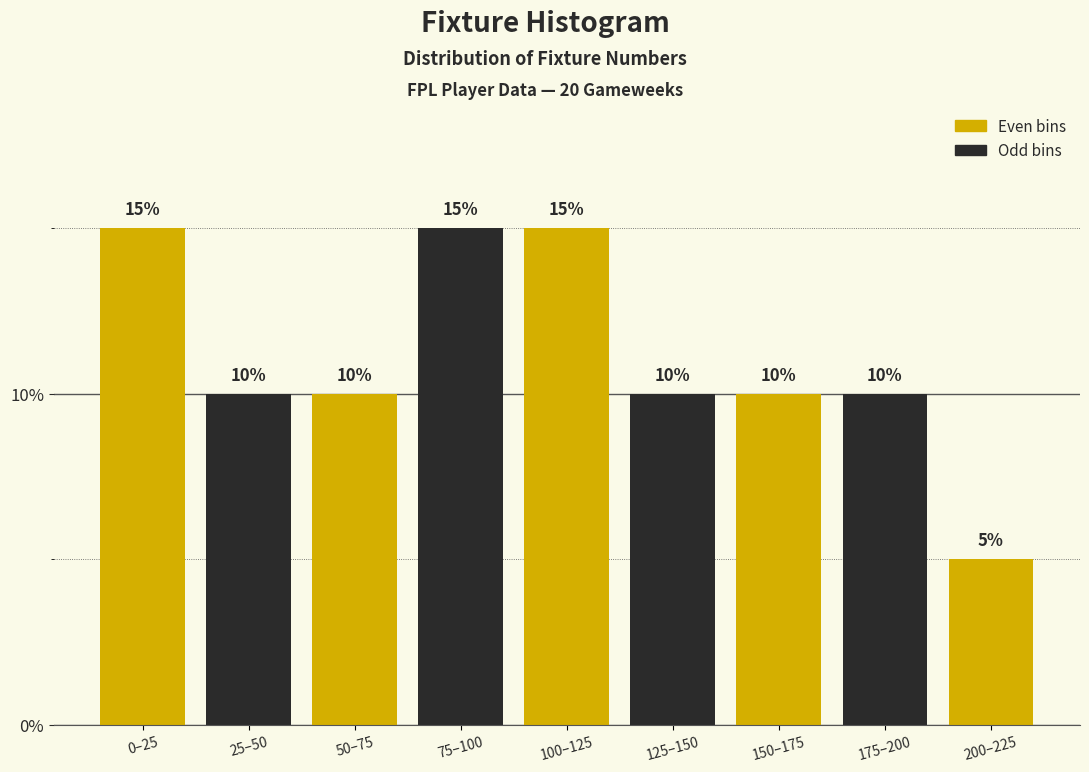

Reading right to left, what are all the values shown in this chart?

5	10	10	10	15	15	10	10	15